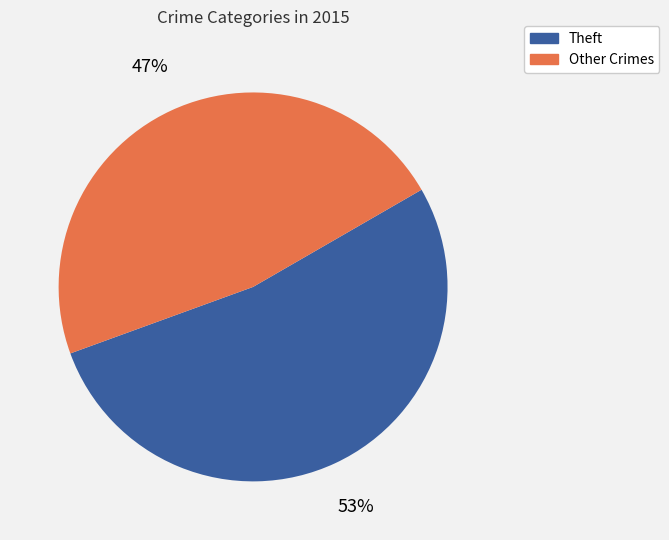

Rank the categories by value from highest to lowest.

Theft, Other Crimes